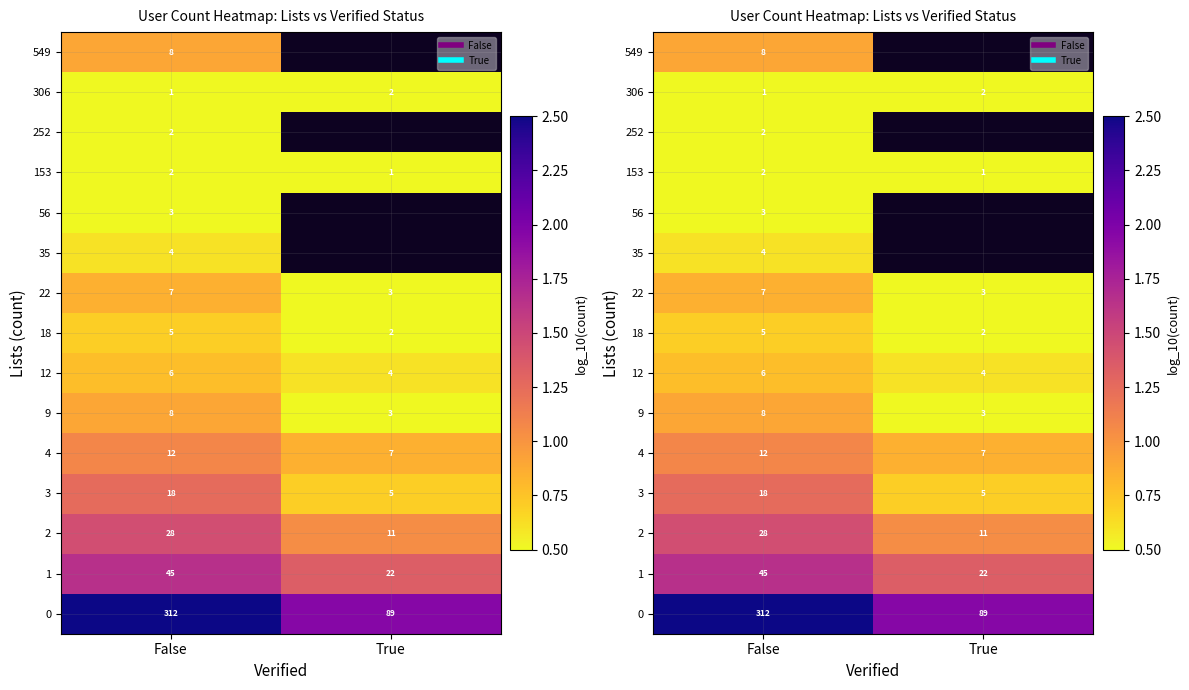

List the labels in order of 153 value, largest first.

False, True